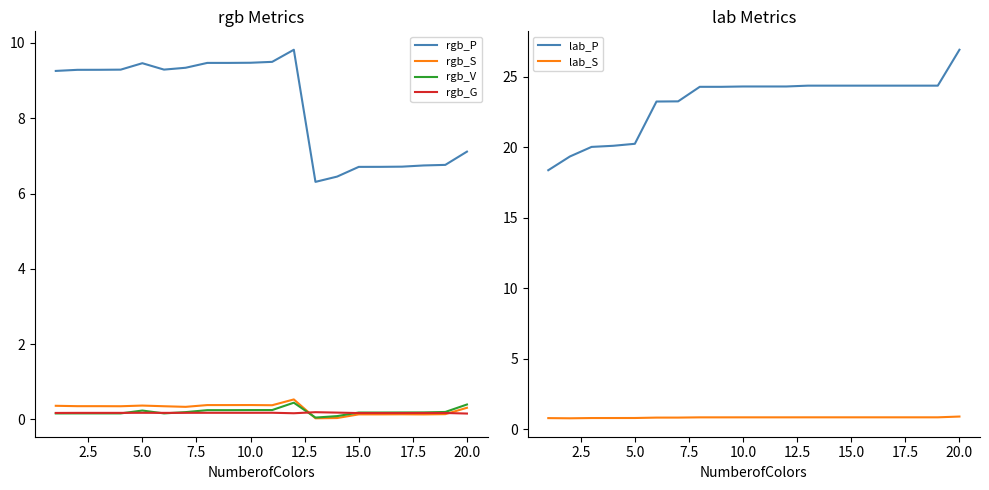

At how many categories does at least one series exceed 20?

18